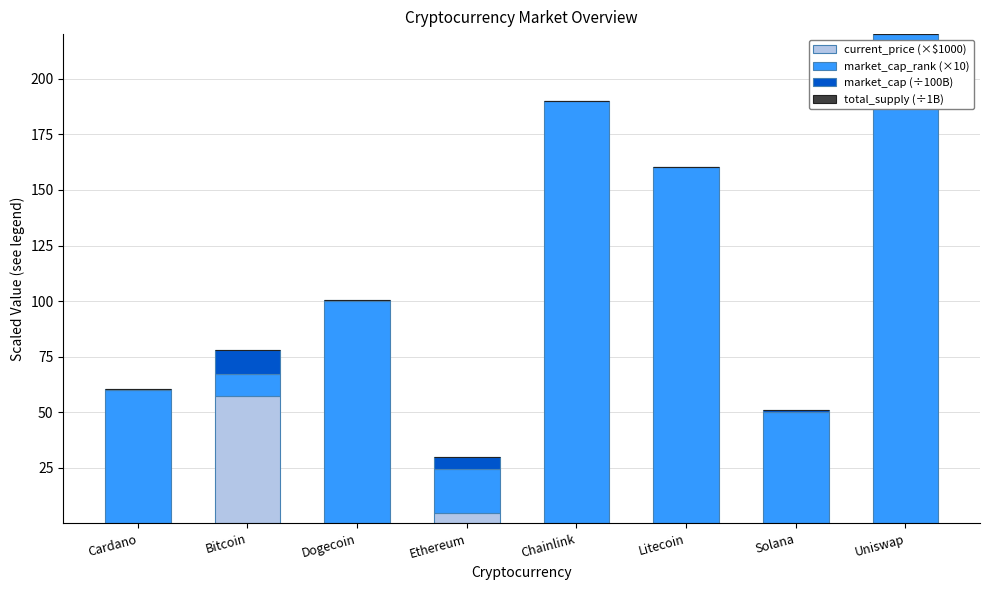

What is the total value across all series at Dogecoin?

100.3